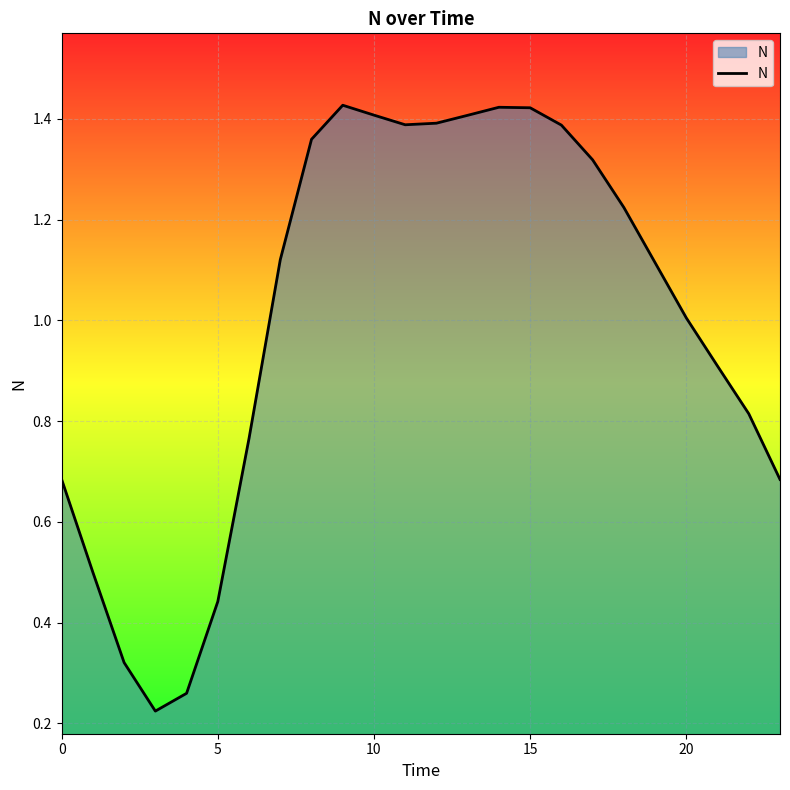

How many lines are shown in the chart?

1